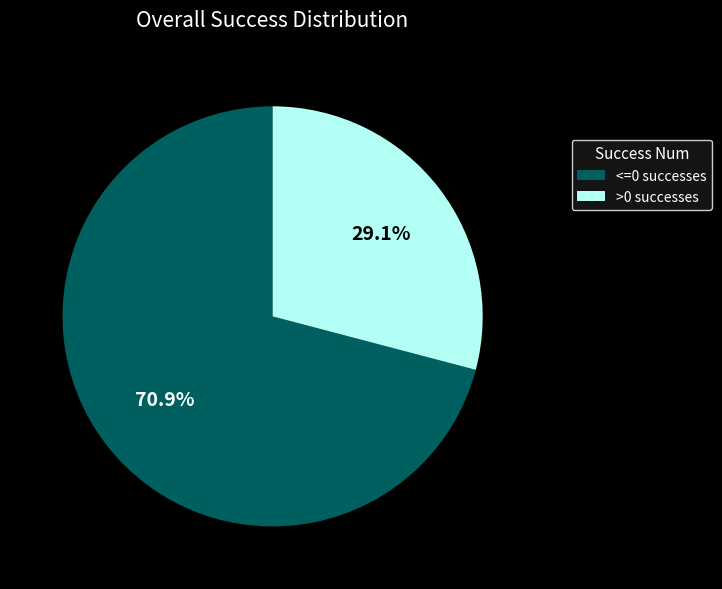

To the nearest percent, what is the average slice percentage?

50%